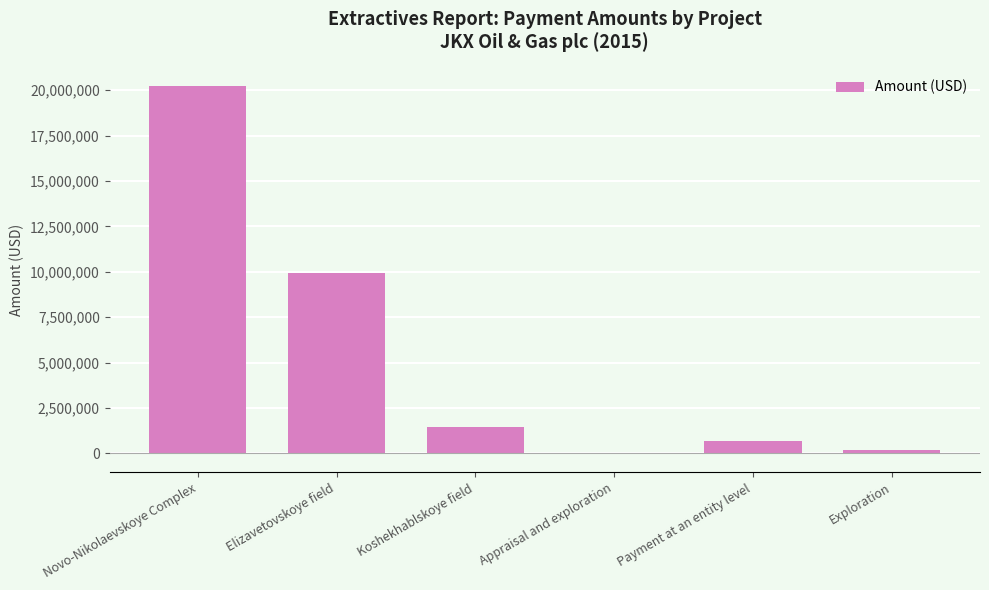

Are the bars horizontal?

No